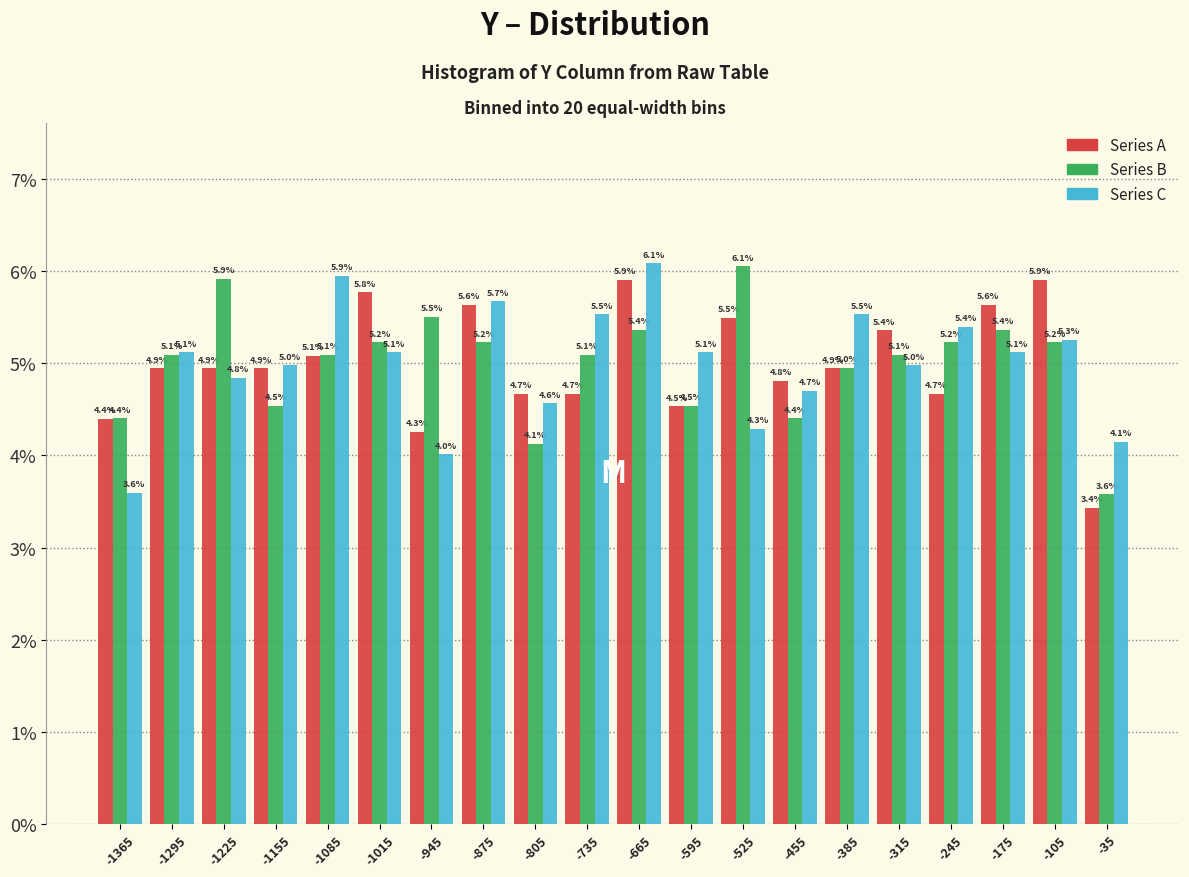

In the Series C series, which range on the x-axis has the tallest bar?

-700 to -630